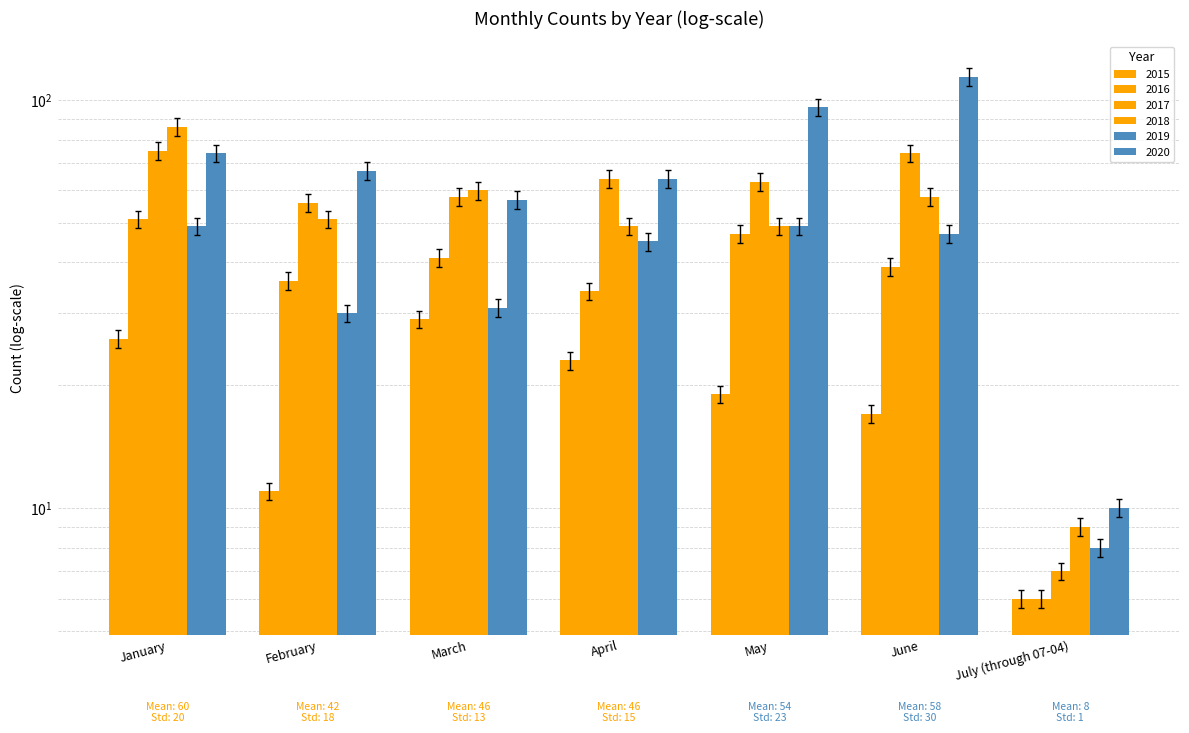

Which series changed the most between March and June?

2020